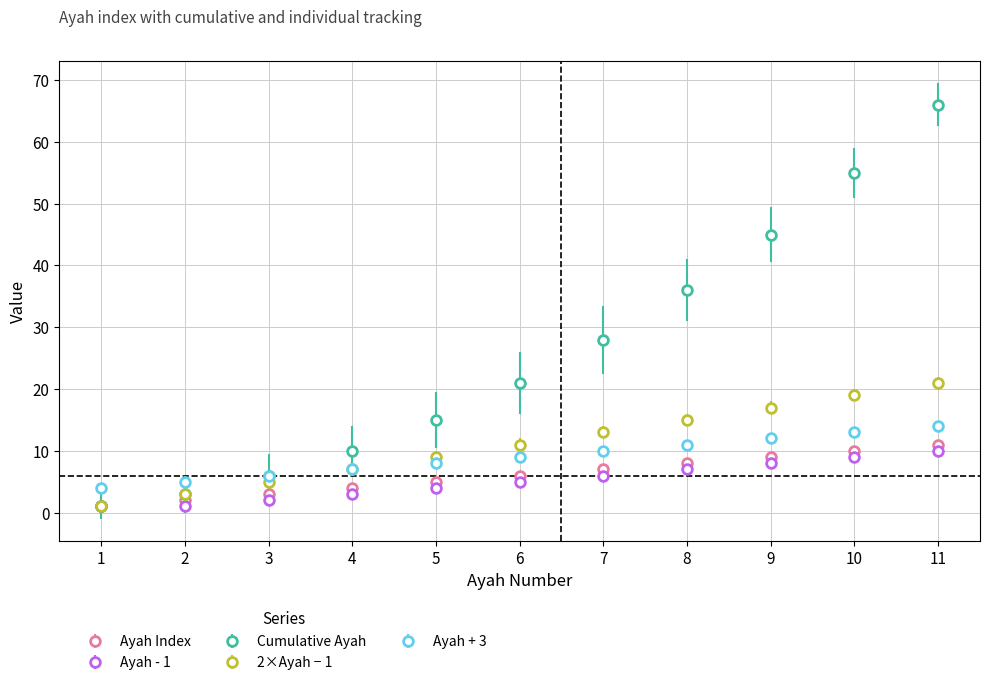

Which series has the largest total across all categories?

Cumulative Ayah